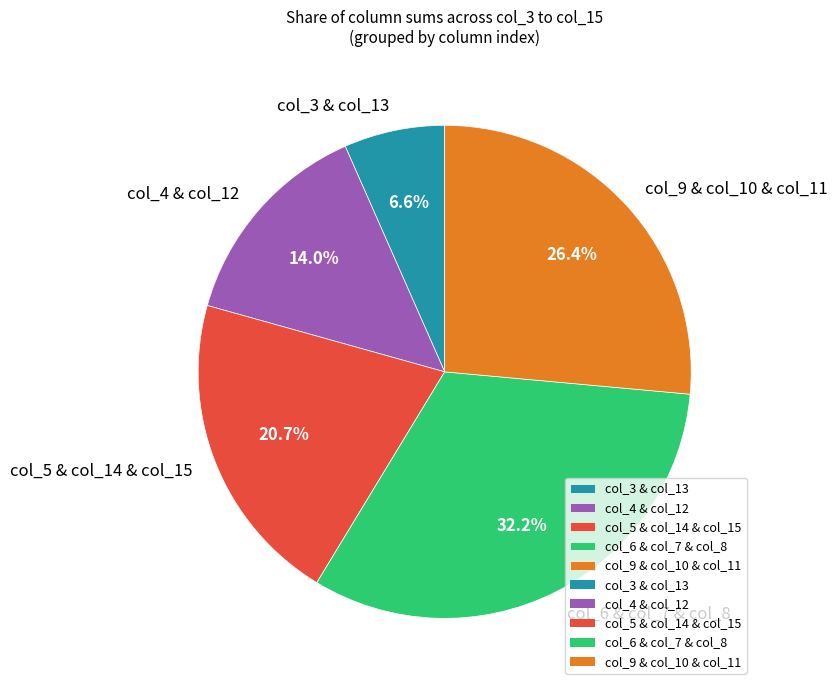

How much of the chart is everything except col_3 & col_13?

93.4%